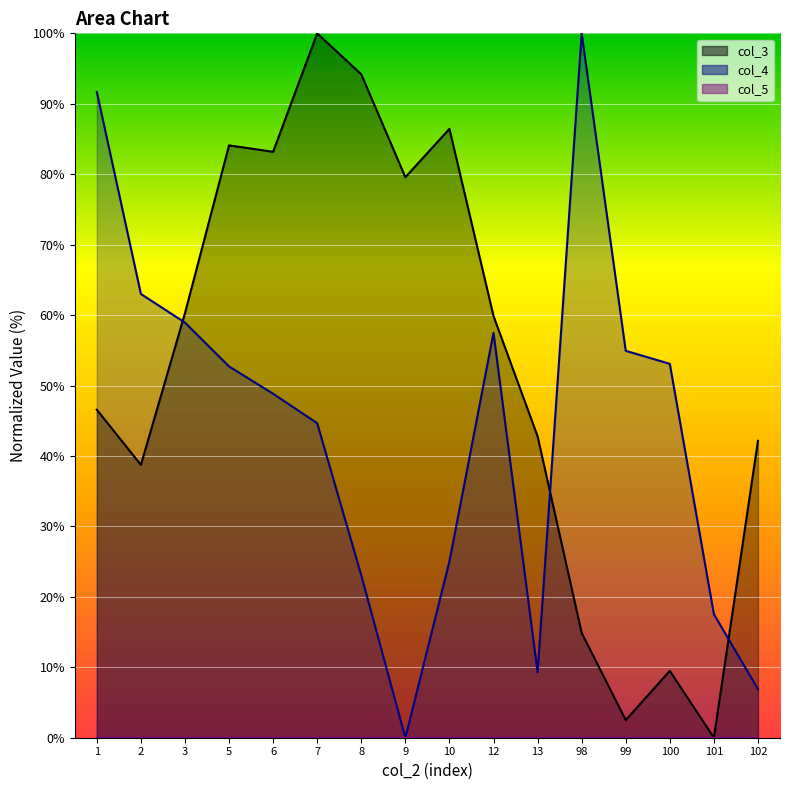

In col_4, how many points are higher than both neighbors (excluding endpoints)?

2